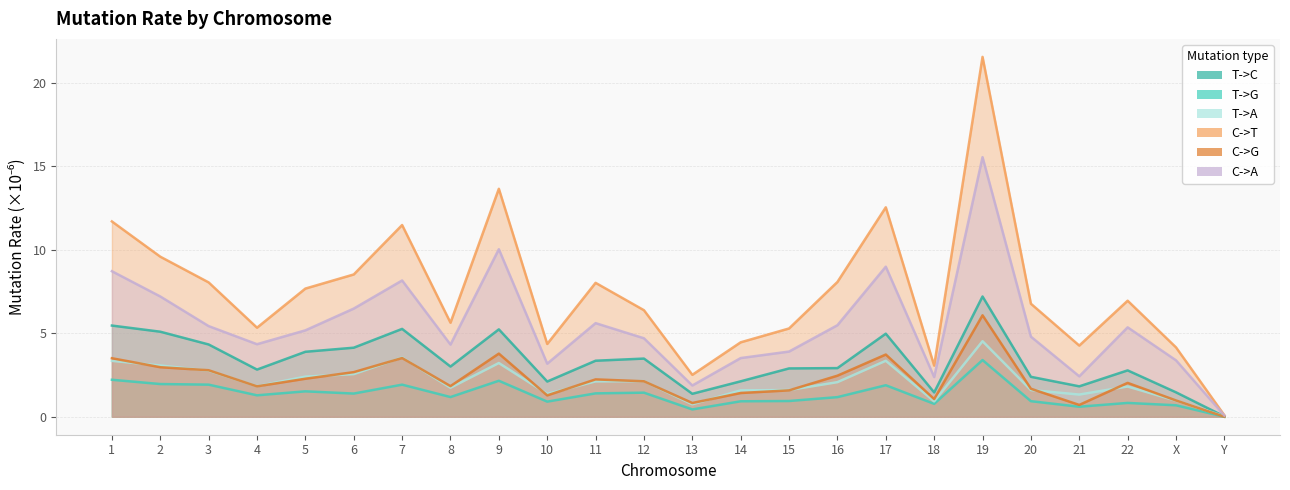

In T->A, how many points are lower than both neighbors (excluding endpoints)?

6